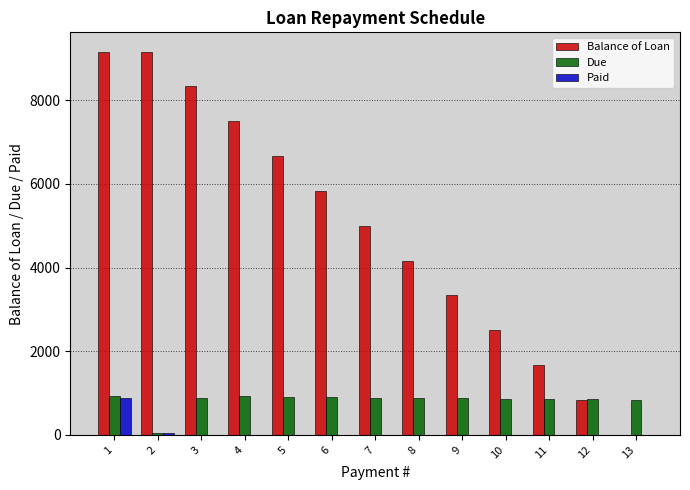

How many groups of bars are there?

13